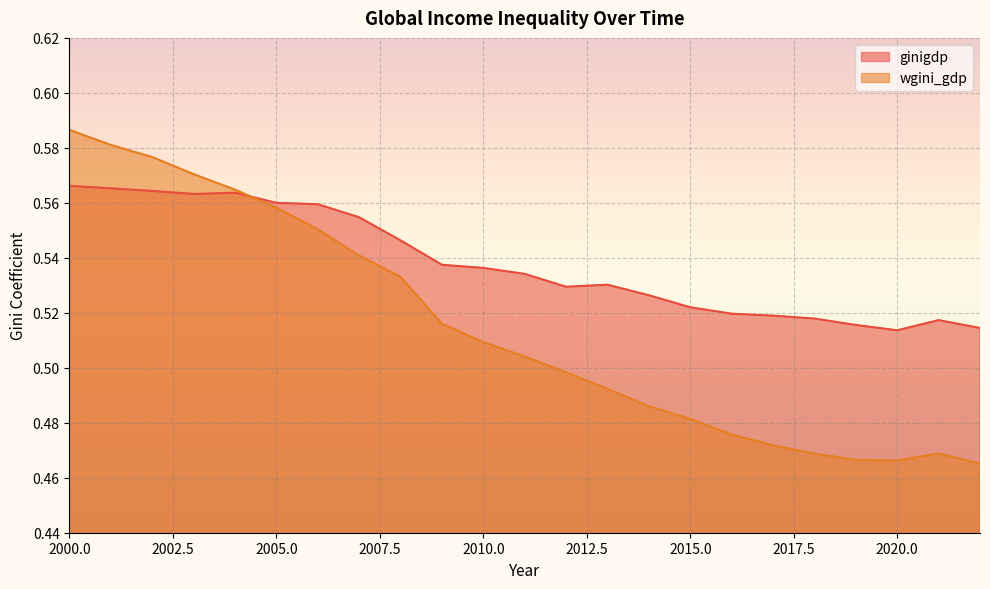

List the series in order of their overall mean, highest first.

ginigdp, wgini_gdp